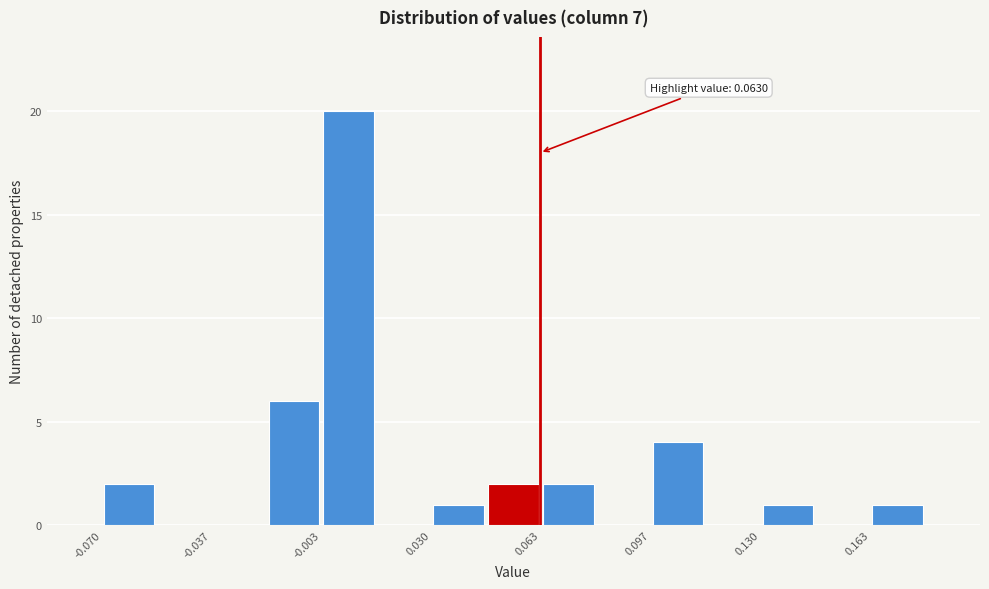

Read against the x-axis, roughly where is the centre of the tallest bar?

0.005